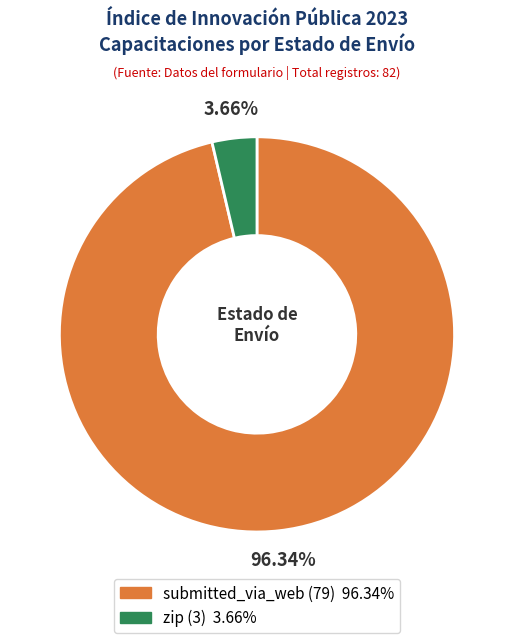

To the nearest percent, what portion does submitted_via_web represent?

96%